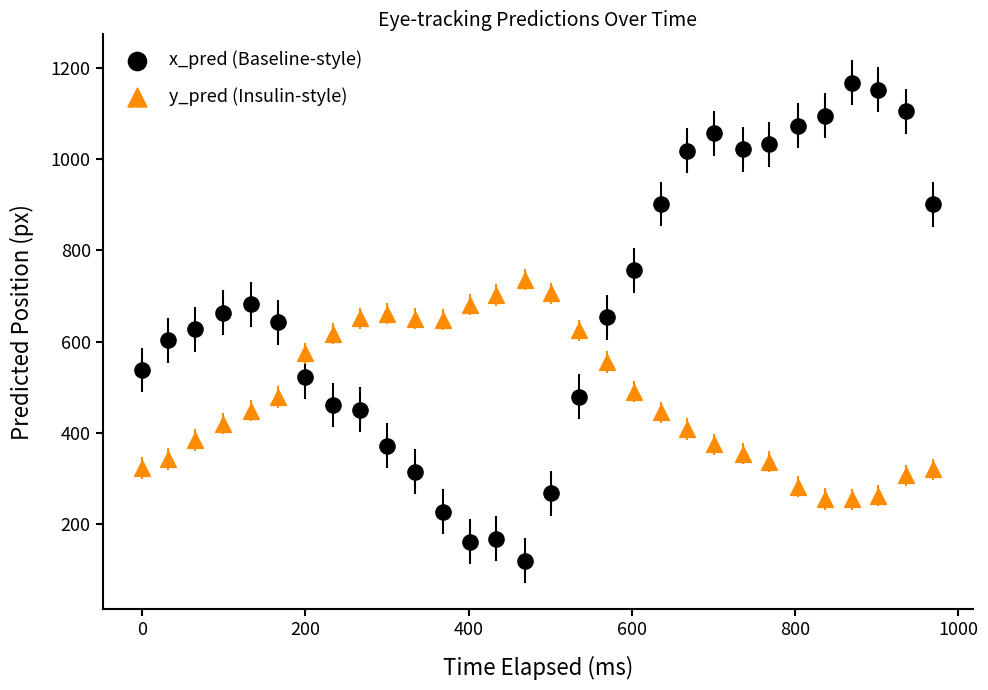

Across all data points, what is the range of X values (max minus min)?

969.0